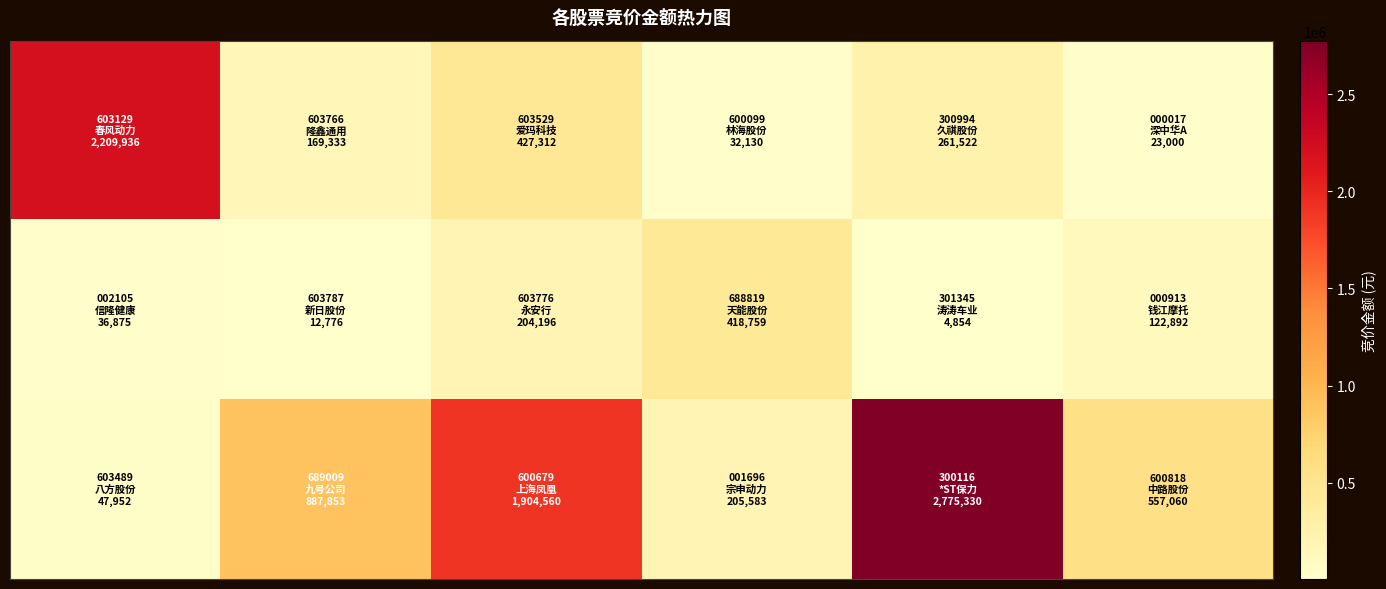

What is the maximum value shown in the chart?

2775330